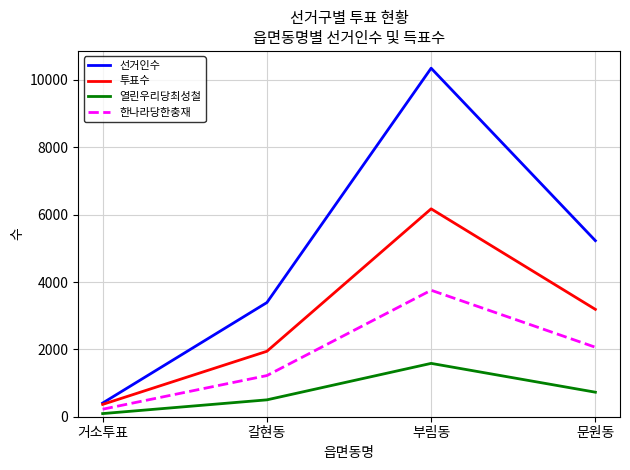

At which category does 열린우리당최성철 reach its first local peak?

부림동